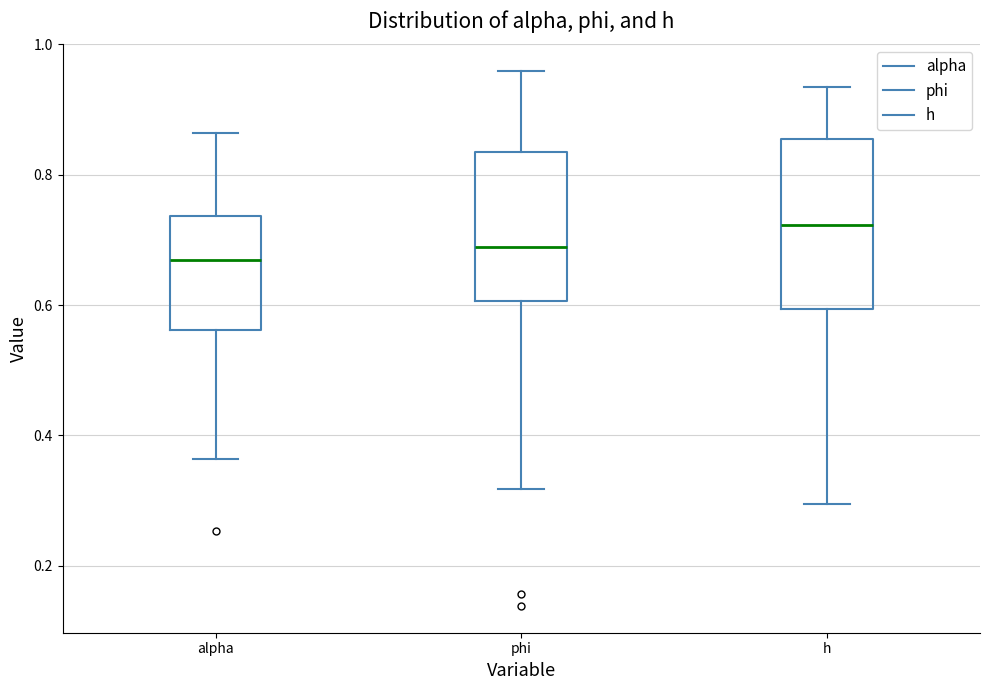

Reading left to right, read every box against the y-axis: the position of its median line, the range the box covers, and the ends of its whiskers. The values are not printed on the chart, so give them approximately, as read against the axis.

alpha: median 0.66, box 0.56 to 0.74, whiskers 0.36 to 0.86
phi: median 0.68, box 0.60 to 0.84, whiskers 0.32 to 0.96
h: median 0.72, box 0.60 to 0.86, whiskers 0.30 to 0.94